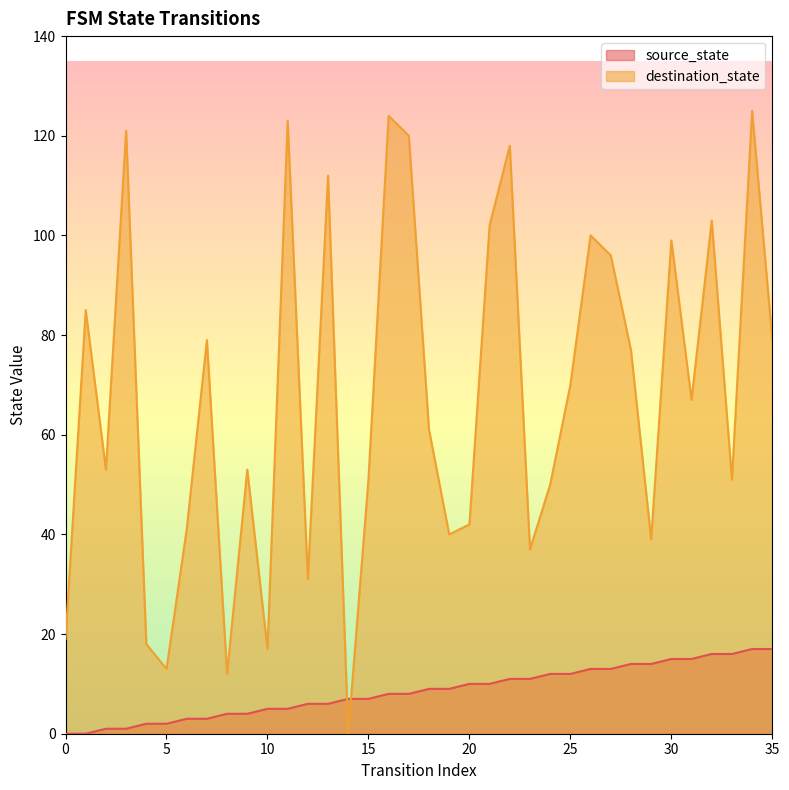

List the series in order of their peak value, lowest first.

source_state, destination_state